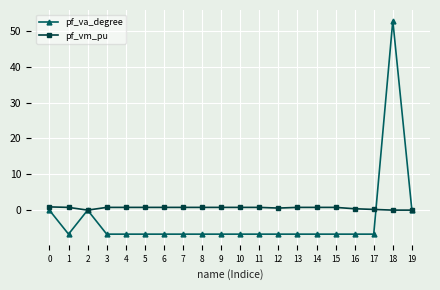

What is the average value of the pf_vm_pu series?

0.6